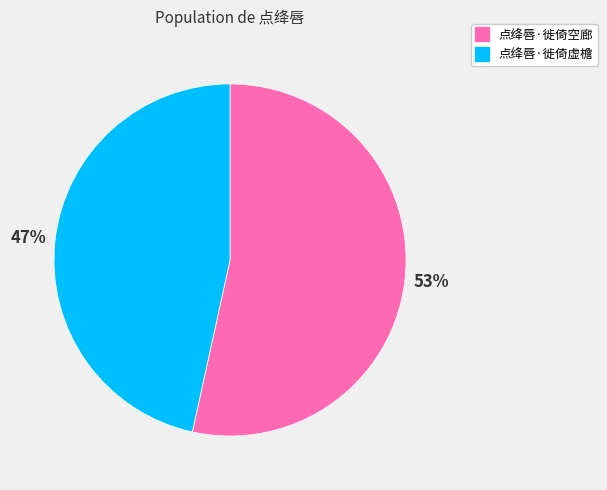

The 点绛唇·徙倚空廊 slice represents 53% of the pie. True or false?

True